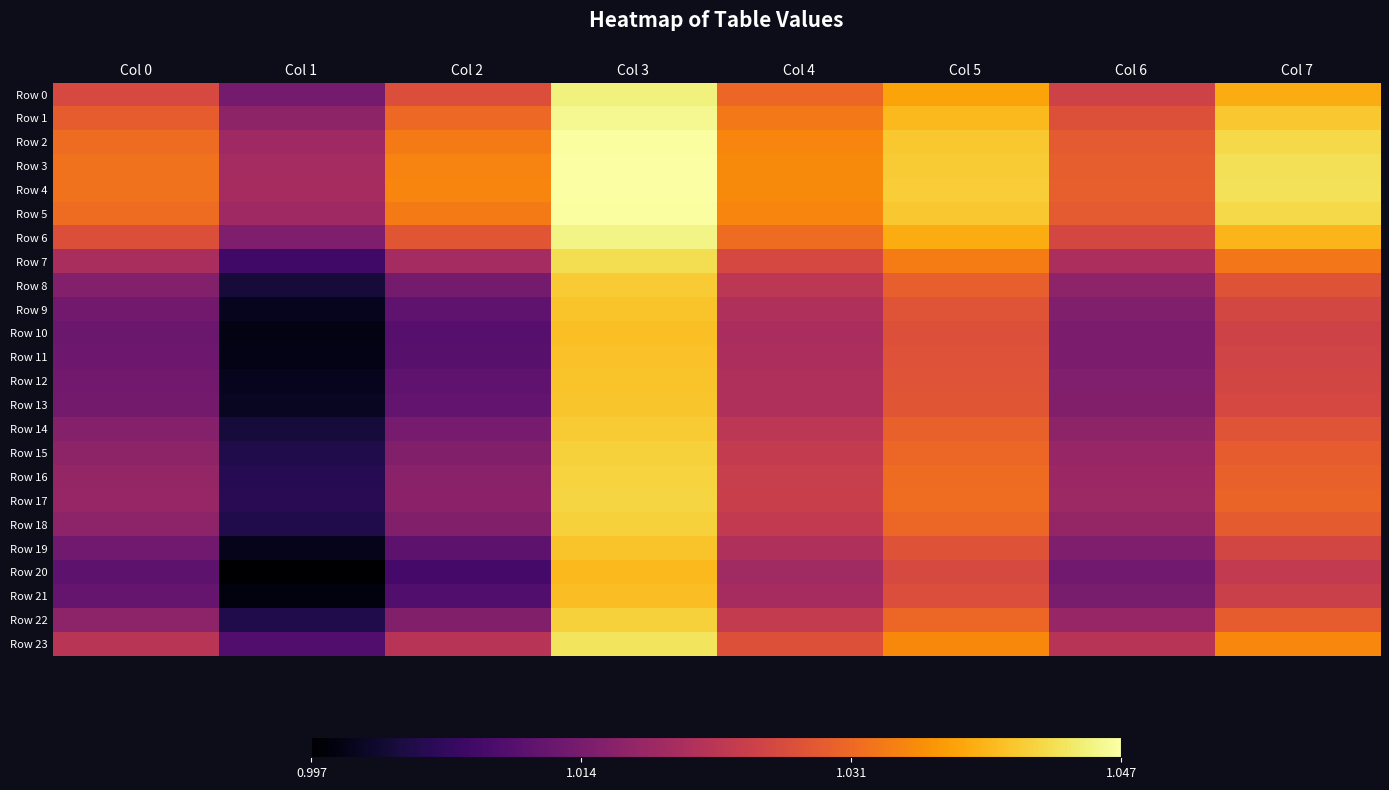

Reading right to left, list all the values displayed in this chart.

Row 0: Col 7=1.0	Col 6=1.0	Col 5=1.0	Col 4=1.0	Col 3=1.0	Col 2=1.0	Col 1=1.0	Col 0=1.0
Row 1: Col 7=1.0	Col 6=1.0	Col 5=1.0	Col 4=1.0	Col 3=1.0	Col 2=1.0	Col 1=1.0	Col 0=1.0
Row 2: Col 7=1.0	Col 6=1.0	Col 5=1.0	Col 4=1.0	Col 3=1.0	Col 2=1.0	Col 1=1.0	Col 0=1.0
Row 3: Col 7=1.0	Col 6=1.0	Col 5=1.0	Col 4=1.0	Col 3=1.0	Col 2=1.0	Col 1=1.0	Col 0=1.0
Row 4: Col 7=1.0	Col 6=1.0	Col 5=1.0	Col 4=1.0	Col 3=1.0	Col 2=1.0	Col 1=1.0	Col 0=1.0
Row 5: Col 7=1.0	Col 6=1.0	Col 5=1.0	Col 4=1.0	Col 3=1.0	Col 2=1.0	Col 1=1.0	Col 0=1.0
Row 6: Col 7=1.0	Col 6=1.0	Col 5=1.0	Col 4=1.0	Col 3=1.0	Col 2=1.0	Col 1=1.0	Col 0=1.0
Row 7: Col 7=1.0	Col 6=1.0	Col 5=1.0	Col 4=1.0	Col 3=1.0	Col 2=1.0	Col 1=1.0	Col 0=1.0
Row 8: Col 7=1.0	Col 6=1.0	Col 5=1.0	Col 4=1.0	Col 3=1.0	Col 2=1.0	Col 1=1.0	Col 0=1.0
Row 9: Col 7=1.0	Col 6=1.0	Col 5=1.0	Col 4=1.0	Col 3=1.0	Col 2=1.0	Col 1=1.0	Col 0=1.0
Row 10: Col 7=1.0	Col 6=1.0	Col 5=1.0	Col 4=1.0	Col 3=1.0	Col 2=1.0	Col 1=1.0	Col 0=1.0
Row 11: Col 7=1.0	Col 6=1.0	Col 5=1.0	Col 4=1.0	Col 3=1.0	Col 2=1.0	Col 1=1.0	Col 0=1.0
Row 12: Col 7=1.0	Col 6=1.0	Col 5=1.0	Col 4=1.0	Col 3=1.0	Col 2=1.0	Col 1=1.0	Col 0=1.0
Row 13: Col 7=1.0	Col 6=1.0	Col 5=1.0	Col 4=1.0	Col 3=1.0	Col 2=1.0	Col 1=1.0	Col 0=1.0
Row 14: Col 7=1.0	Col 6=1.0	Col 5=1.0	Col 4=1.0	Col 3=1.0	Col 2=1.0	Col 1=1.0	Col 0=1.0
Row 15: Col 7=1.0	Col 6=1.0	Col 5=1.0	Col 4=1.0	Col 3=1.0	Col 2=1.0	Col 1=1.0	Col 0=1.0
Row 16: Col 7=1.0	Col 6=1.0	Col 5=1.0	Col 4=1.0	Col 3=1.0	Col 2=1.0	Col 1=1.0	Col 0=1.0
Row 17: Col 7=1.0	Col 6=1.0	Col 5=1.0	Col 4=1.0	Col 3=1.0	Col 2=1.0	Col 1=1.0	Col 0=1.0
Row 18: Col 7=1.0	Col 6=1.0	Col 5=1.0	Col 4=1.0	Col 3=1.0	Col 2=1.0	Col 1=1.0	Col 0=1.0
Row 19: Col 7=1.0	Col 6=1.0	Col 5=1.0	Col 4=1.0	Col 3=1.0	Col 2=1.0	Col 1=1.0	Col 0=1.0
Row 20: Col 7=1.0	Col 6=1.0	Col 5=1.0	Col 4=1.0	Col 3=1.0	Col 2=1.0	Col 1=1.0	Col 0=1.0
Row 21: Col 7=1.0	Col 6=1.0	Col 5=1.0	Col 4=1.0	Col 3=1.0	Col 2=1.0	Col 1=1.0	Col 0=1.0
Row 22: Col 7=1.0	Col 6=1.0	Col 5=1.0	Col 4=1.0	Col 3=1.0	Col 2=1.0	Col 1=1.0	Col 0=1.0
Row 23: Col 7=1.0	Col 6=1.0	Col 5=1.0	Col 4=1.0	Col 3=1.0	Col 2=1.0	Col 1=1.0	Col 0=1.0